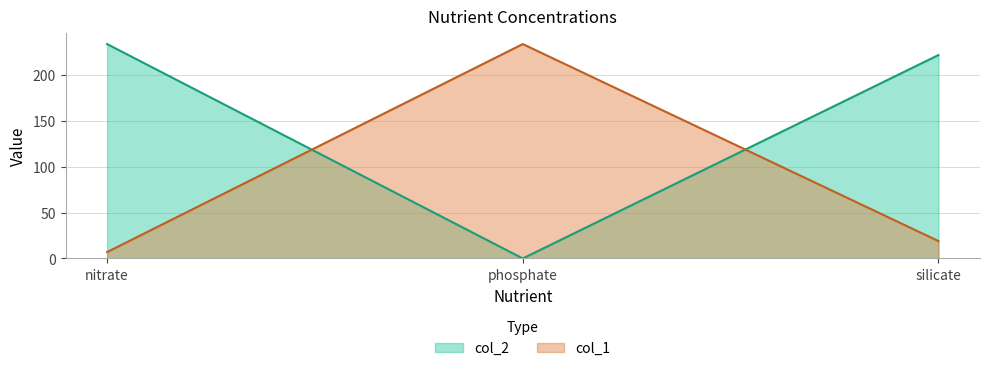

What is the value of the nitrate point at the 3rd from the left?

19